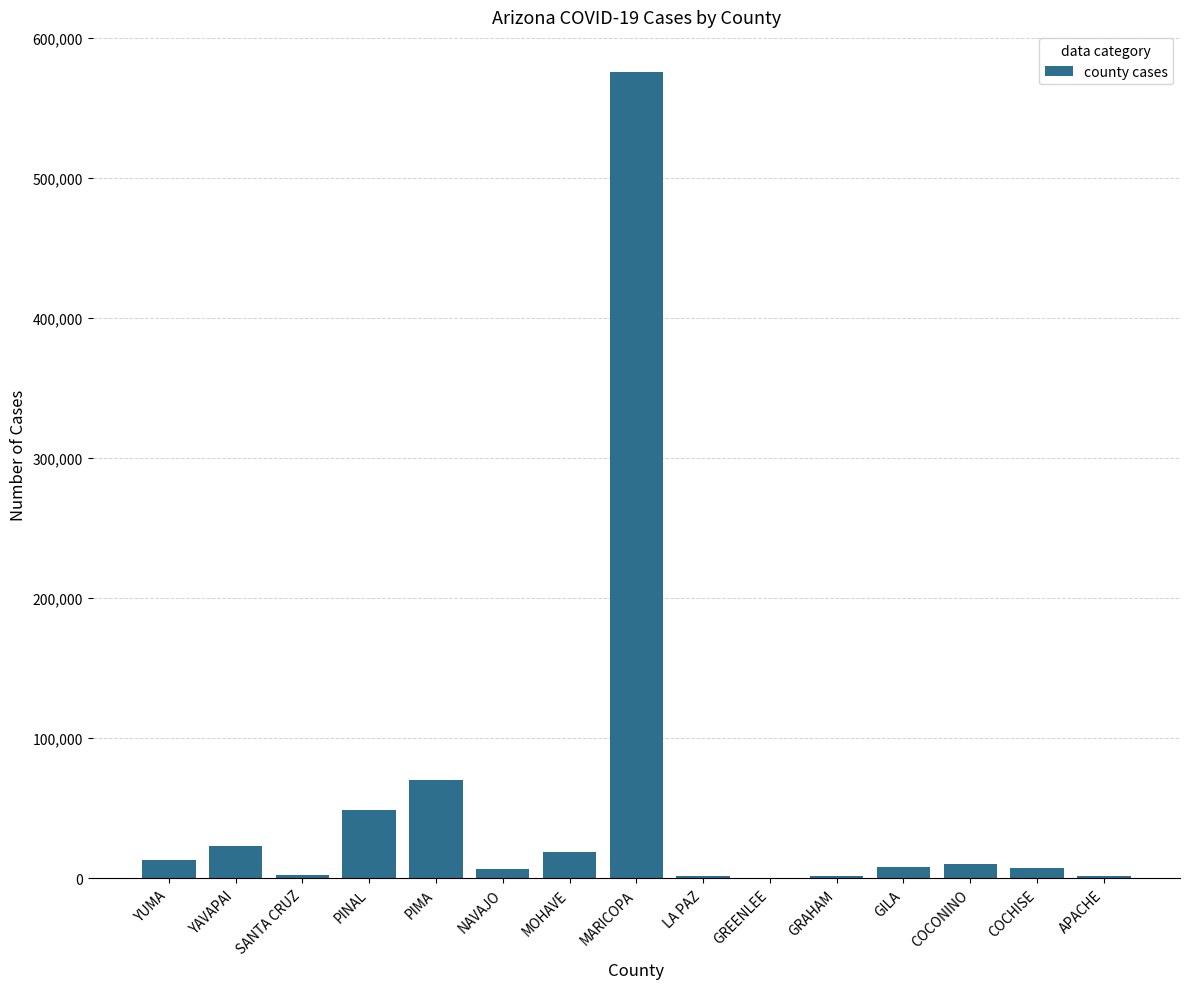

The chart shows a value of 23369 at YAVAPAI. True or false?

True